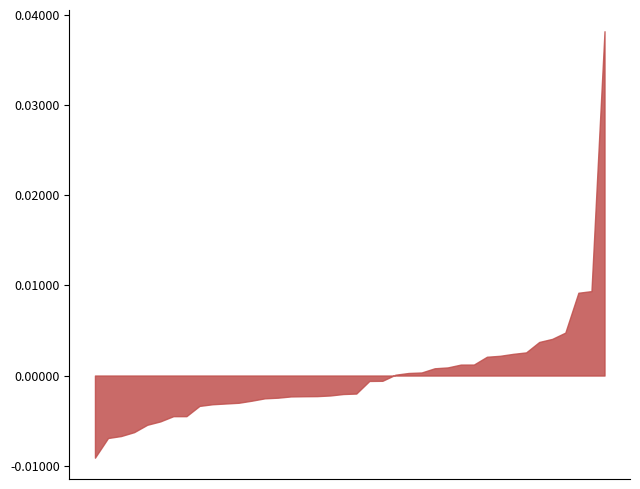

Which has a higher value, 24 or 31?

31